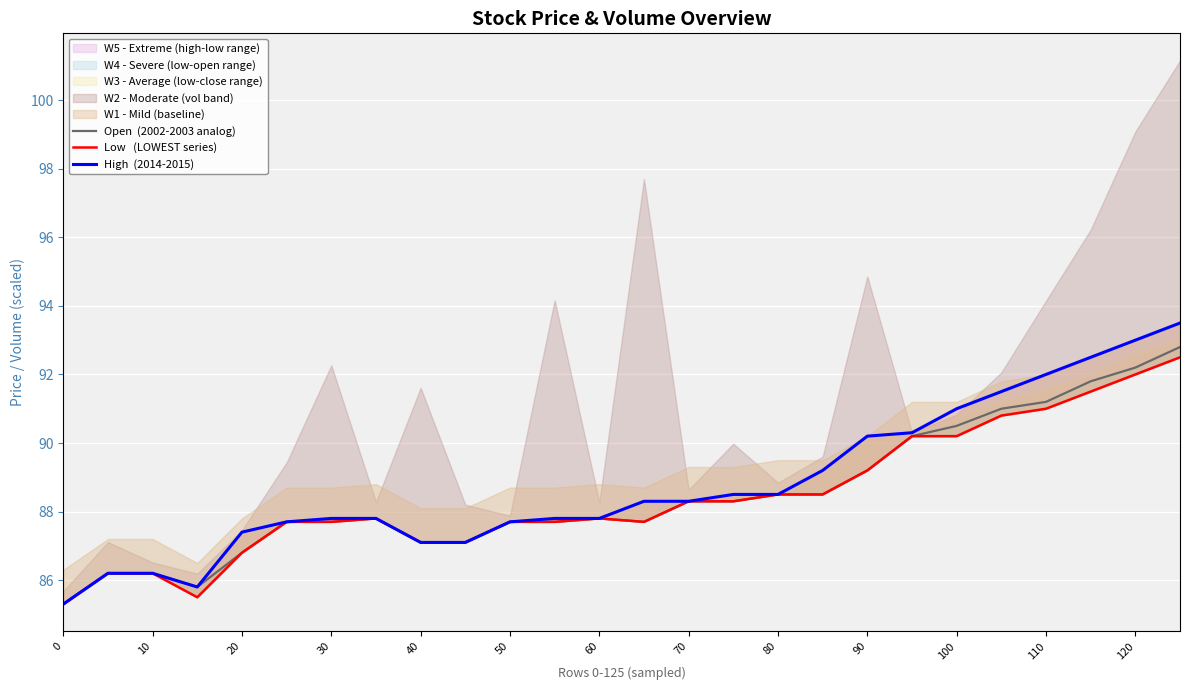

How many data points in Open  (2002-2003 analog) are less than 87?

5